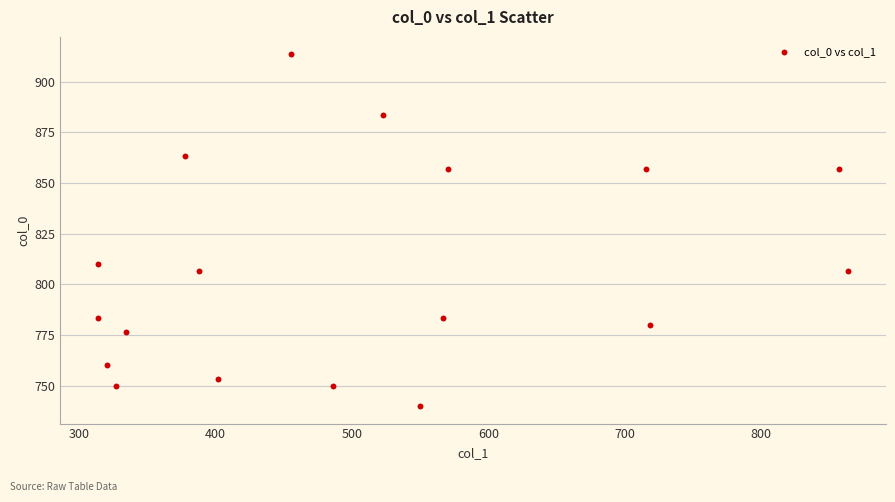

What Y value in the scatter plot is closest to 826?

810.0